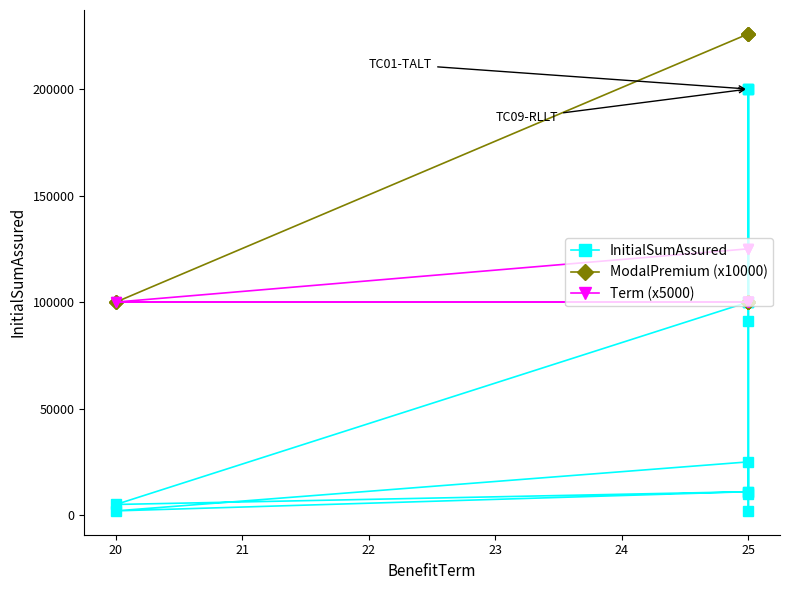

True or false: ModalPremium (x10000) and InitialSumAssured intersect in this chart.

False